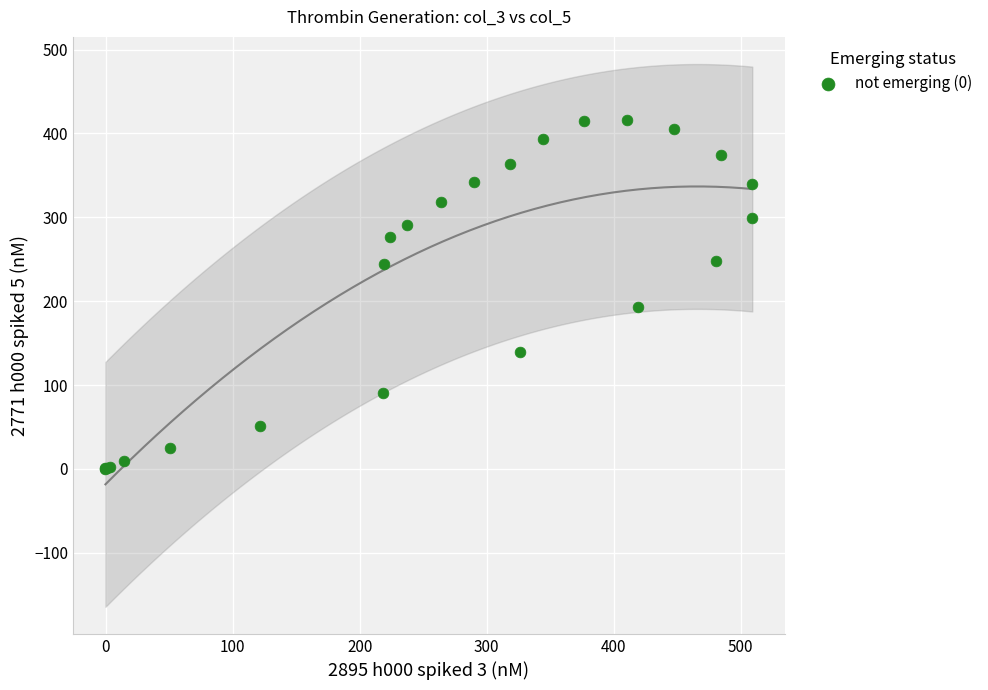

What Y value in the scatter plot is closest to 208?

193.5